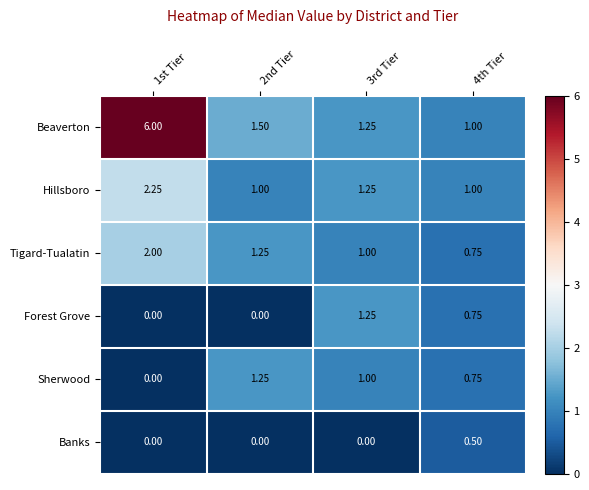

What is the difference between the highest and lowest values at 2nd Tier?

1.5